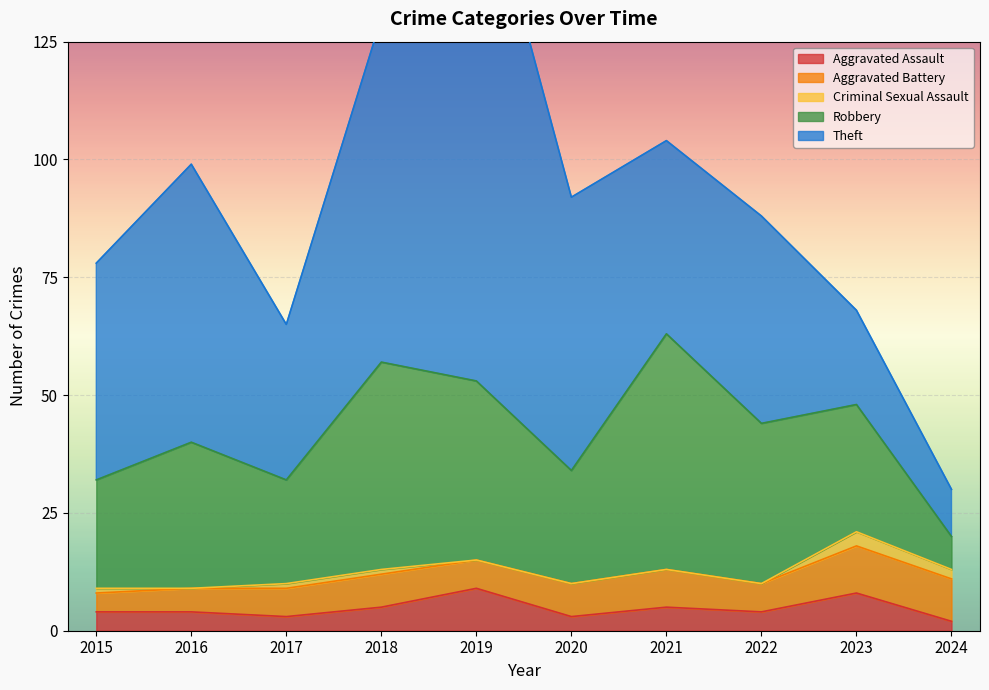

Reading left to right, what are all the values shown in this chart?

Aggravated Assault: 4	4	3	5	9	3	5	4	8	2
Aggravated Battery: 4	5	6	7	6	7	8	6	10	9
Criminal Sexual Assault: 1	0	1	1	0	0	0	0	3	2
Robbery: 23	31	22	44	38	24	50	34	27	7
Theft: 46	59	33	73	114	58	41	44	20	10